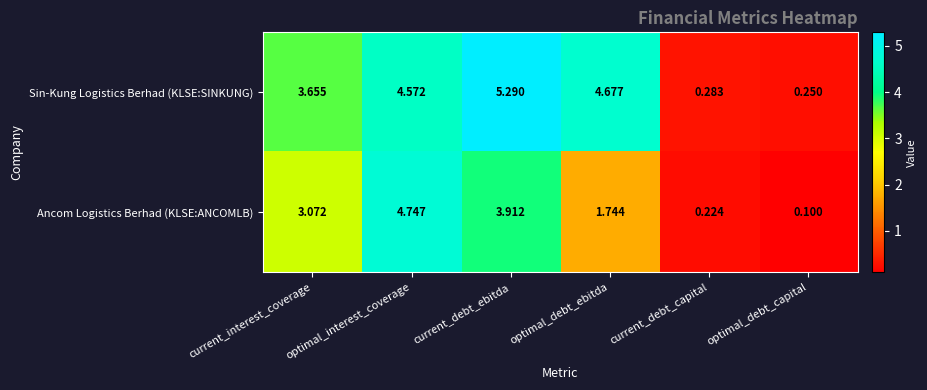

Which label corresponds to the largest value in the chart?

current_debt_ebitda